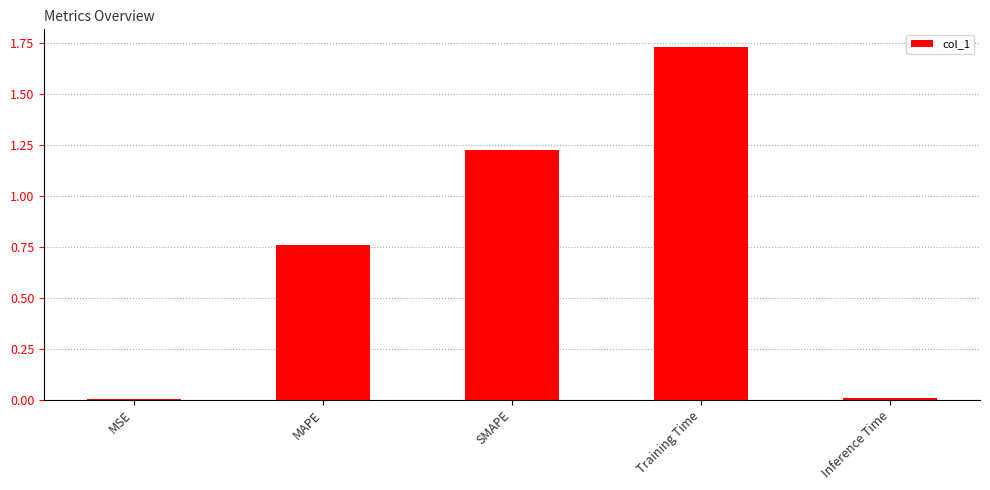

At which category does the chart reach its peak across all series?

Training Time